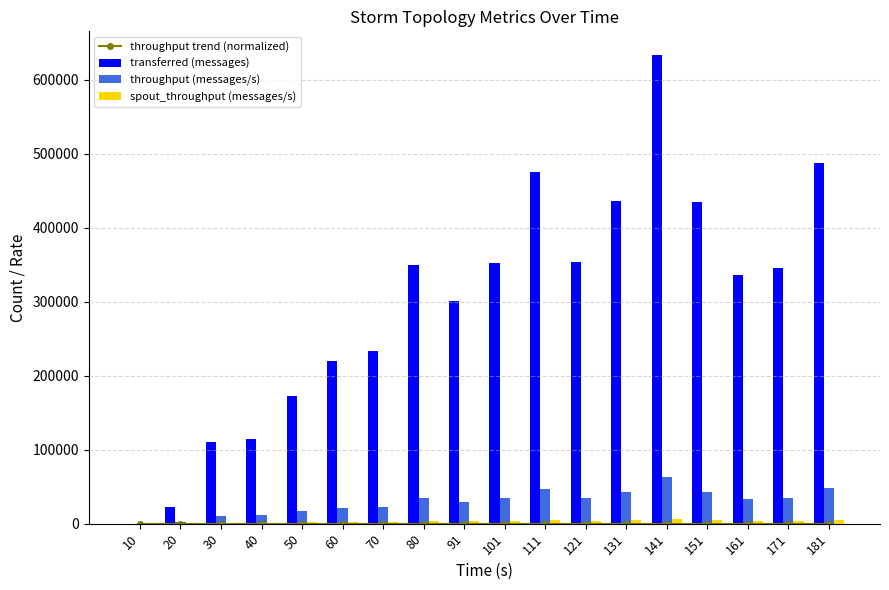

How many positive values does the transferred (messages) series have?

17